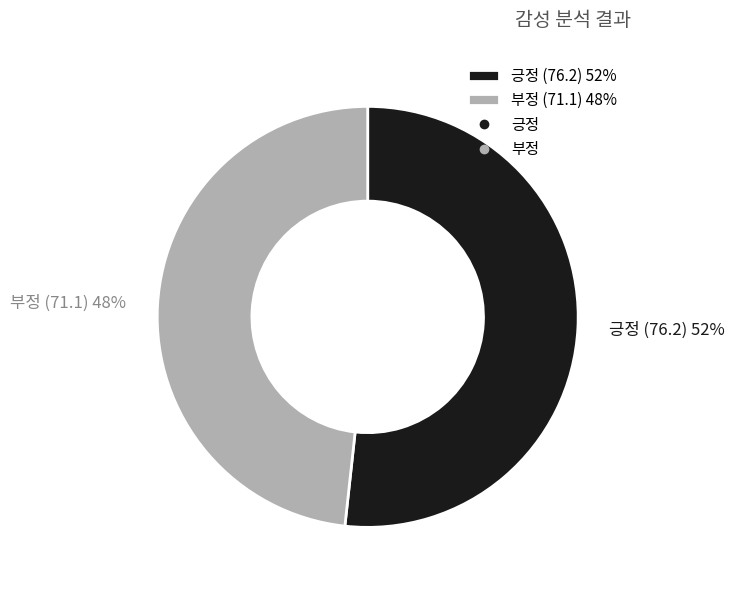

What percentage is the 긍정 slice, to the nearest percent?

52%